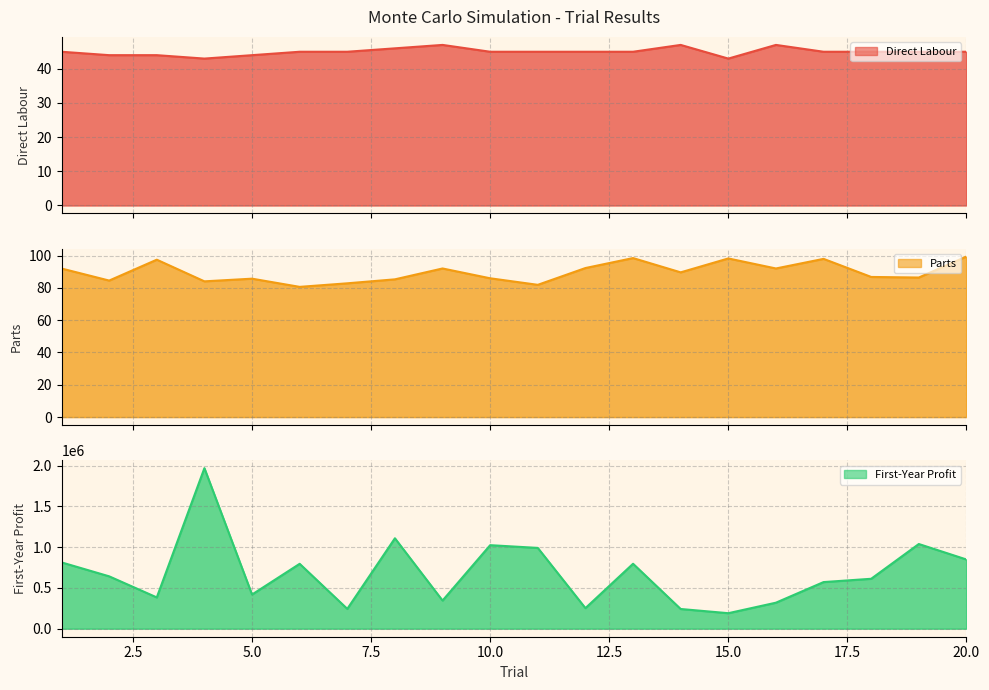

At which label is First-Year Profit closest to 1079947?

8